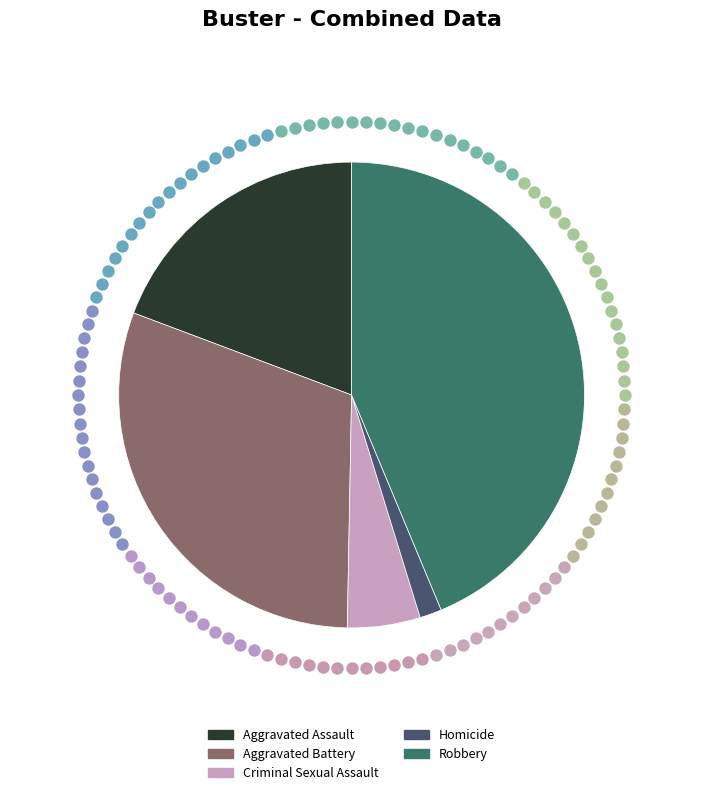

Between Aggravated Assault and Aggravated Battery, which is larger?

Aggravated Battery